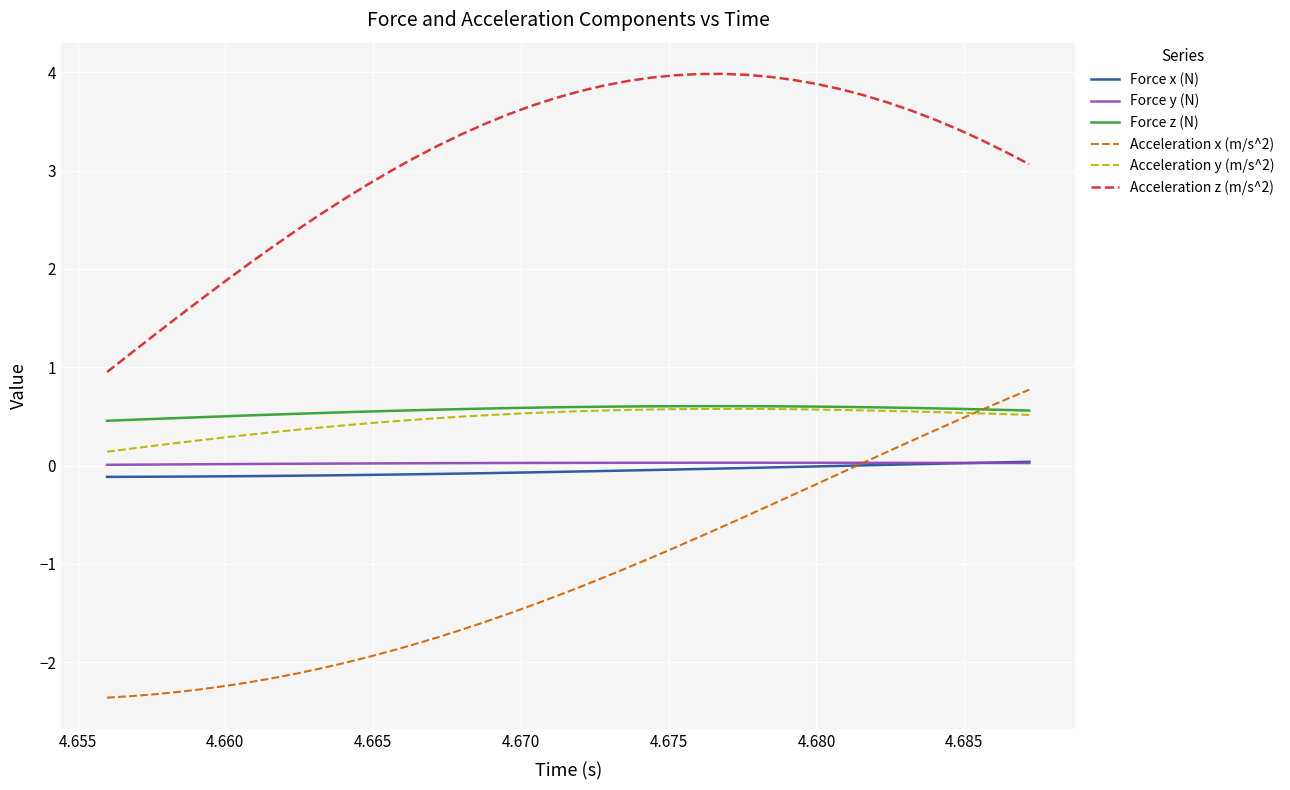

True or false: Acceleration y (m/s^2) and Force x (N) intersect in this chart.

False